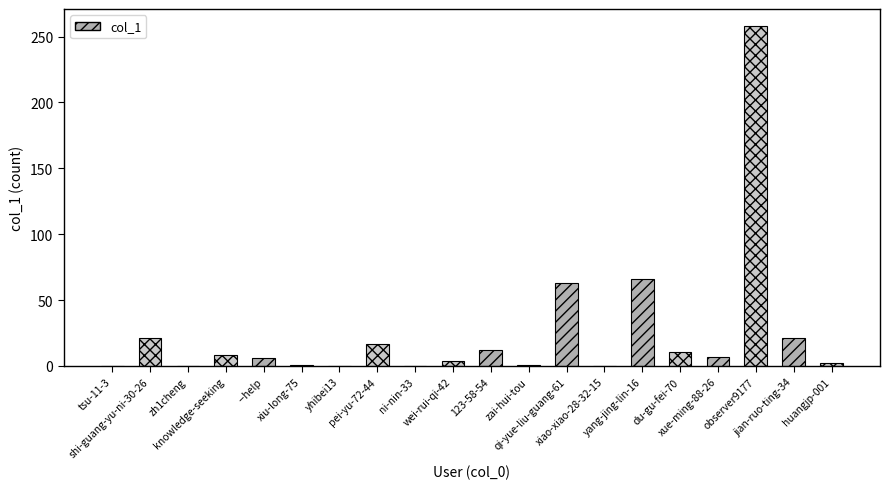

What is the greatest value displayed?

258